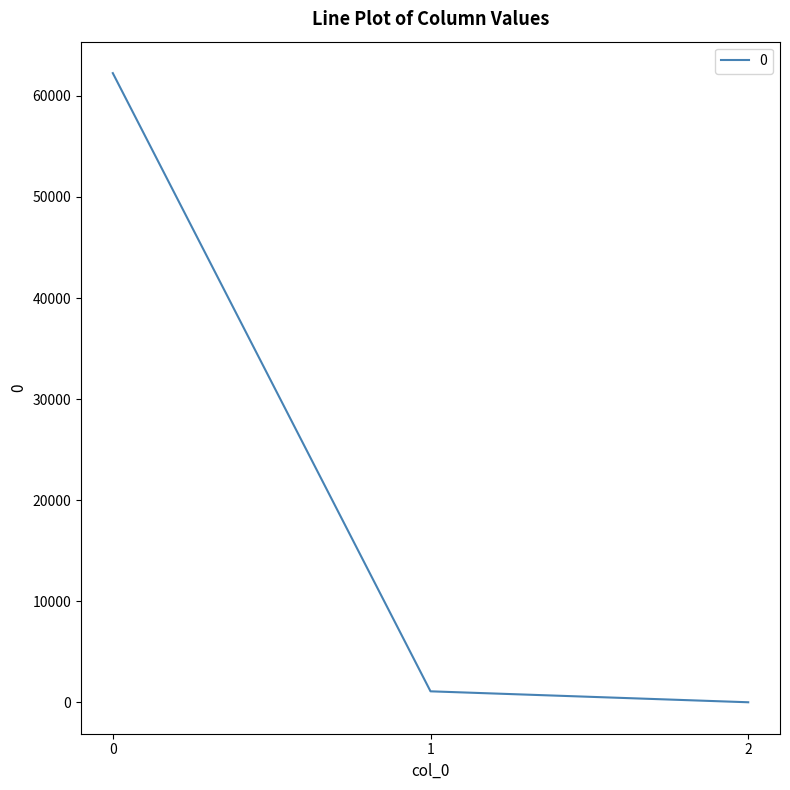

At which label is the value closest to 31125?

1